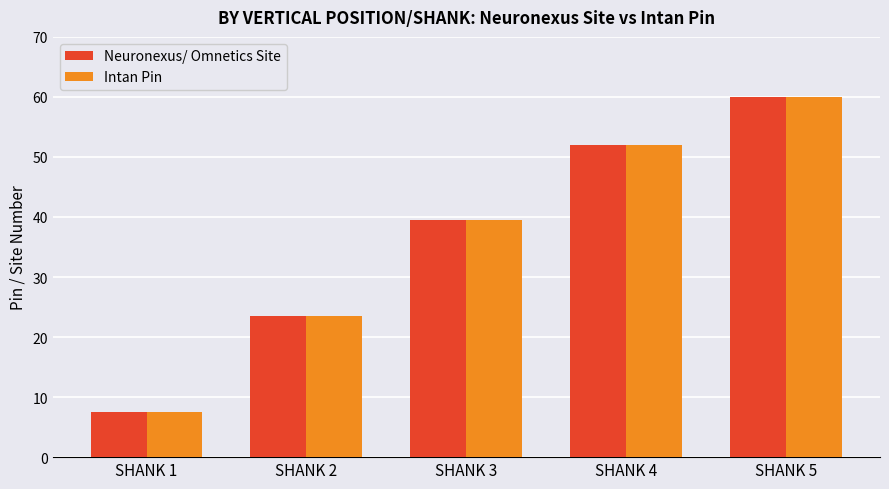

Reading left to right, extract all data points from this chart.

Neuronexus/ Omnetics Site: 7.5	23.5	39.5	52.0	60.0
Intan Pin: 7.5	23.5	39.5	52.0	60.0